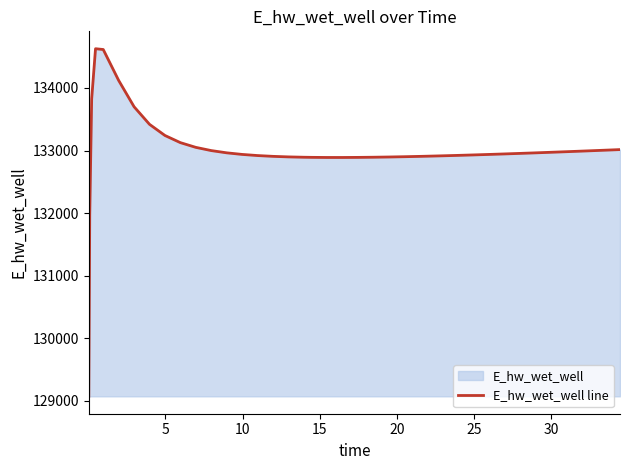

What is the maximum value shown in the chart?

134627.9